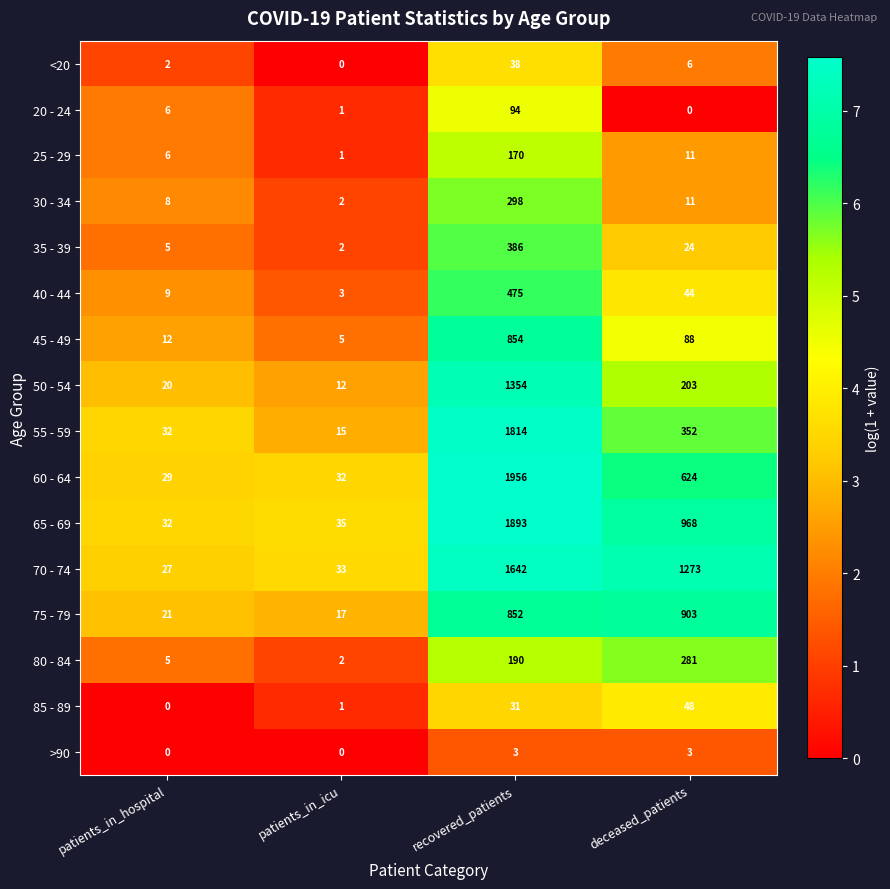

The 65 - 69 series shows 54 at patients_in_icu. True or false?

False